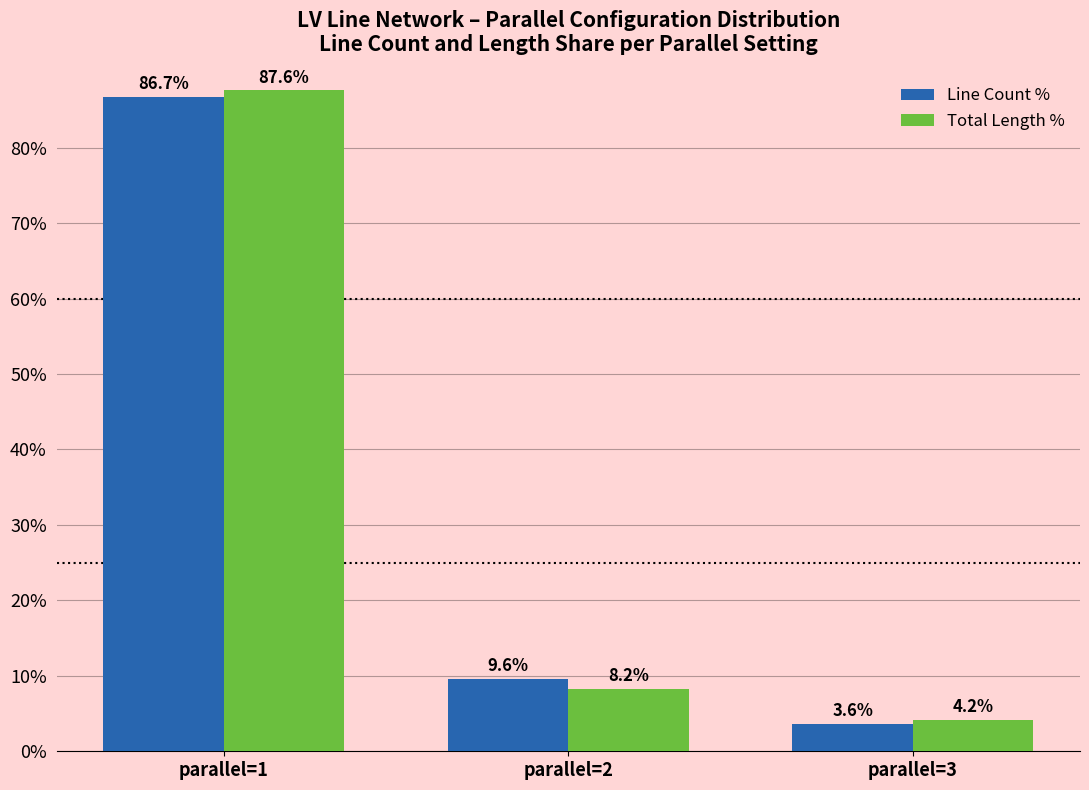

What are all the series names shown in the legend?

Line Count %, Total Length %